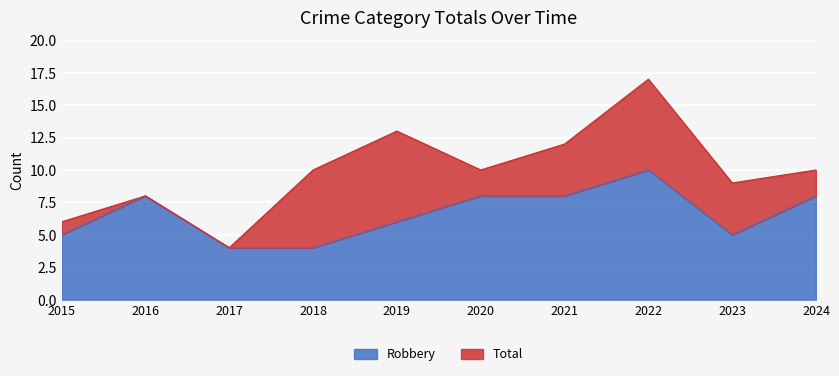

Rank the series at 2023 from highest to lowest value.

Total, Robbery